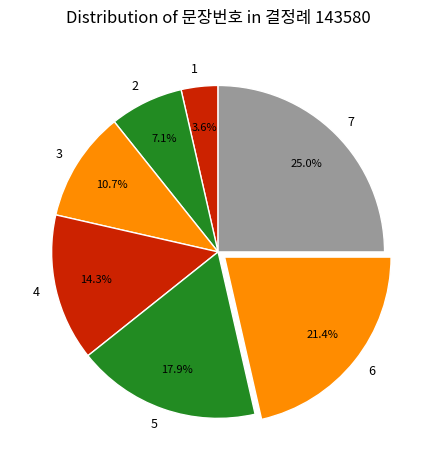

Is there a majority slice in this chart?

No